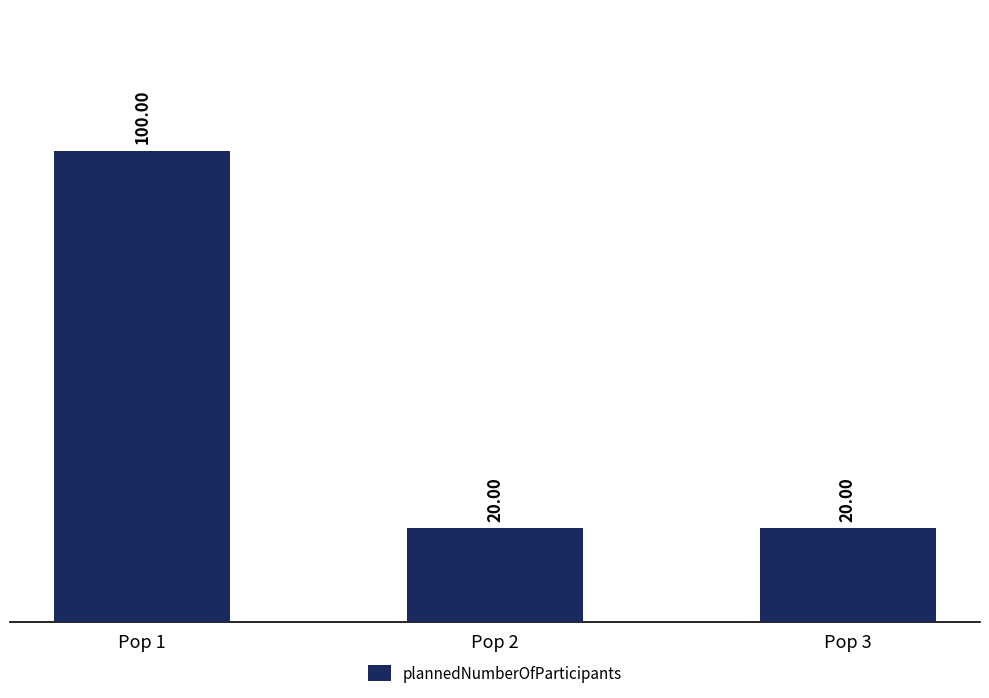

What is the minimum value shown in the chart?

20